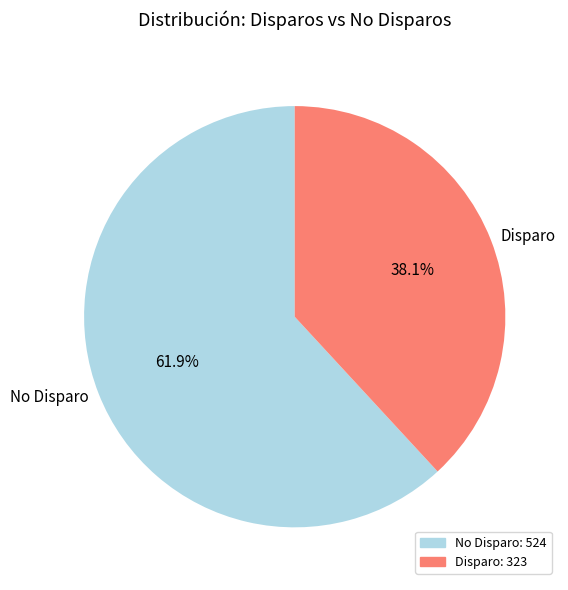

Is Disparo the majority of the pie?

No